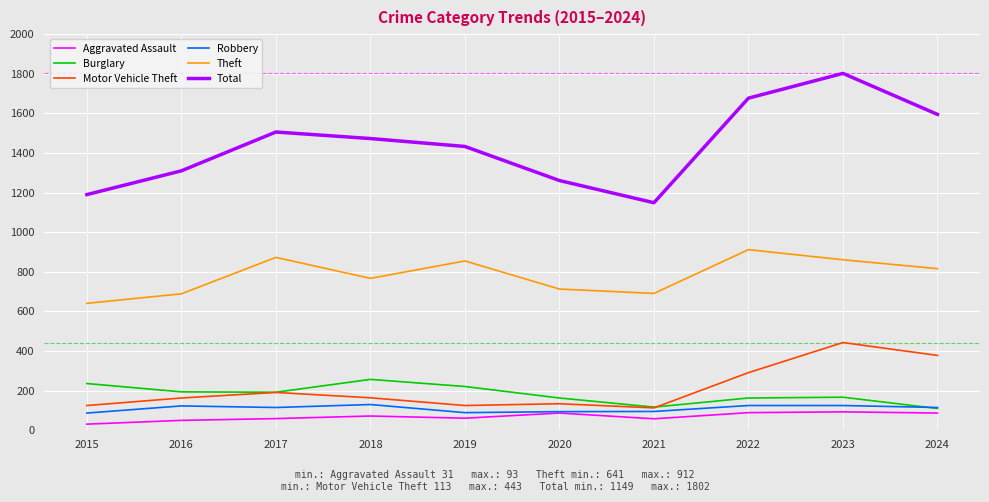

Is the value of Aggravated Assault at 2020 greater than the value of Theft at 2021?

No